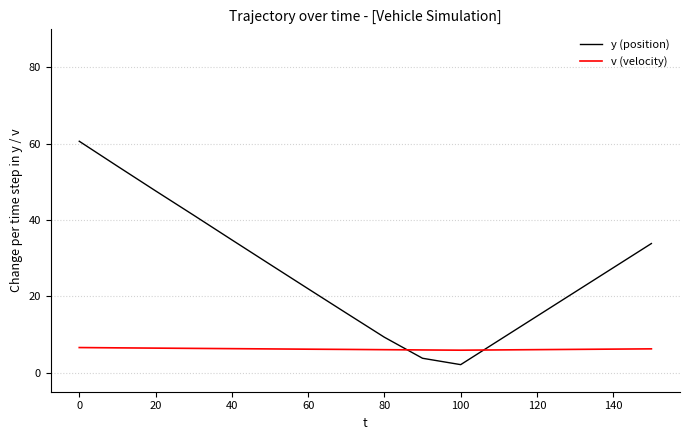

Which series has the largest total across all categories?

y (position)